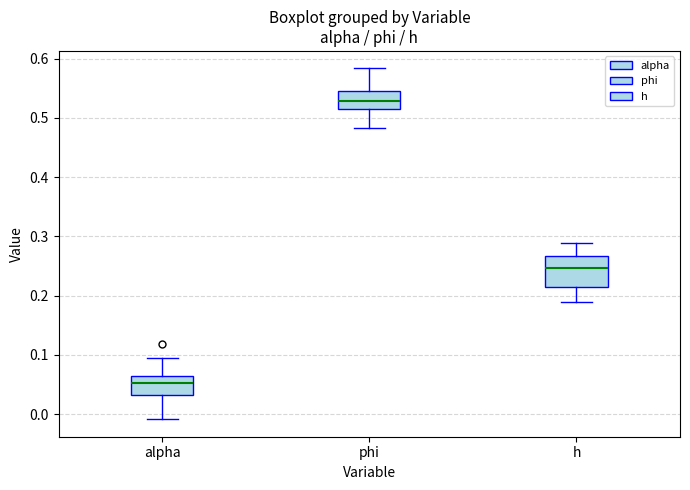

Where is the lower edge of the box for alpha on the y-axis? The values are not printed on the chart, so give them approximately, as read against the axis.

0.03